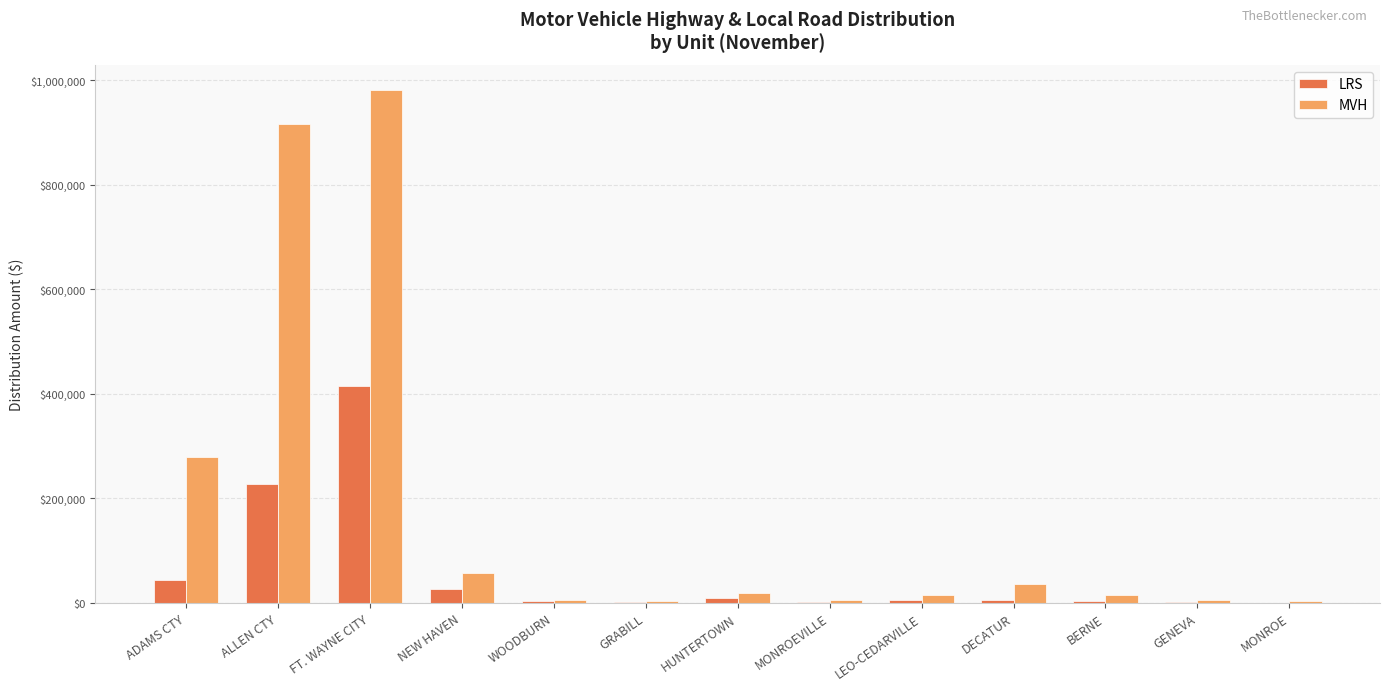

What are all the series names shown in the legend?

LRS, MVH